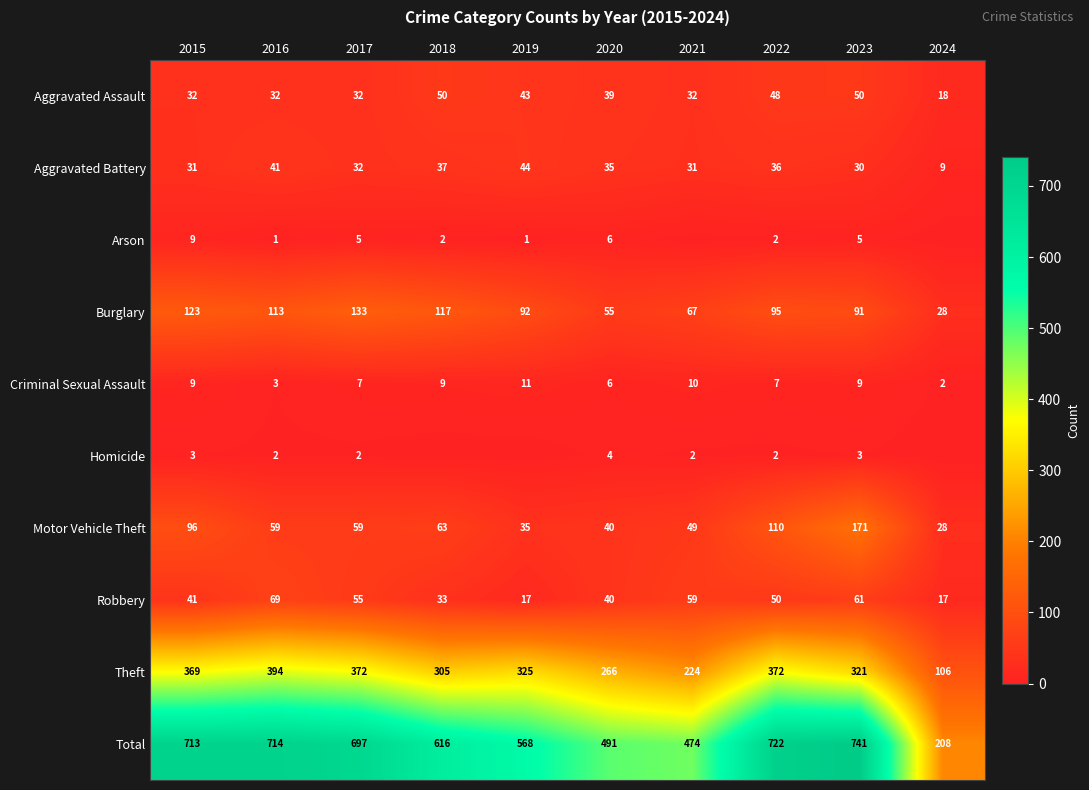

Which has a higher value, 2021 or 2016?

2021